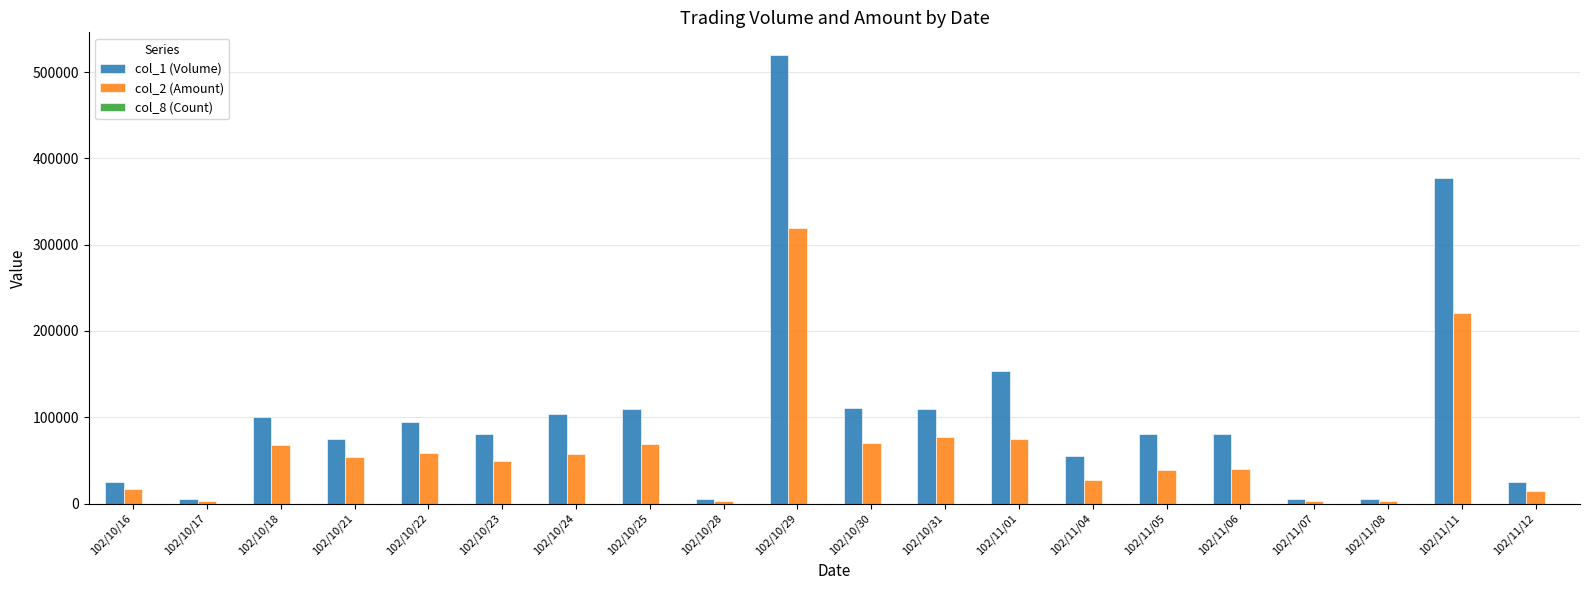

Which series has the largest total across all categories?

col_1 (Volume)